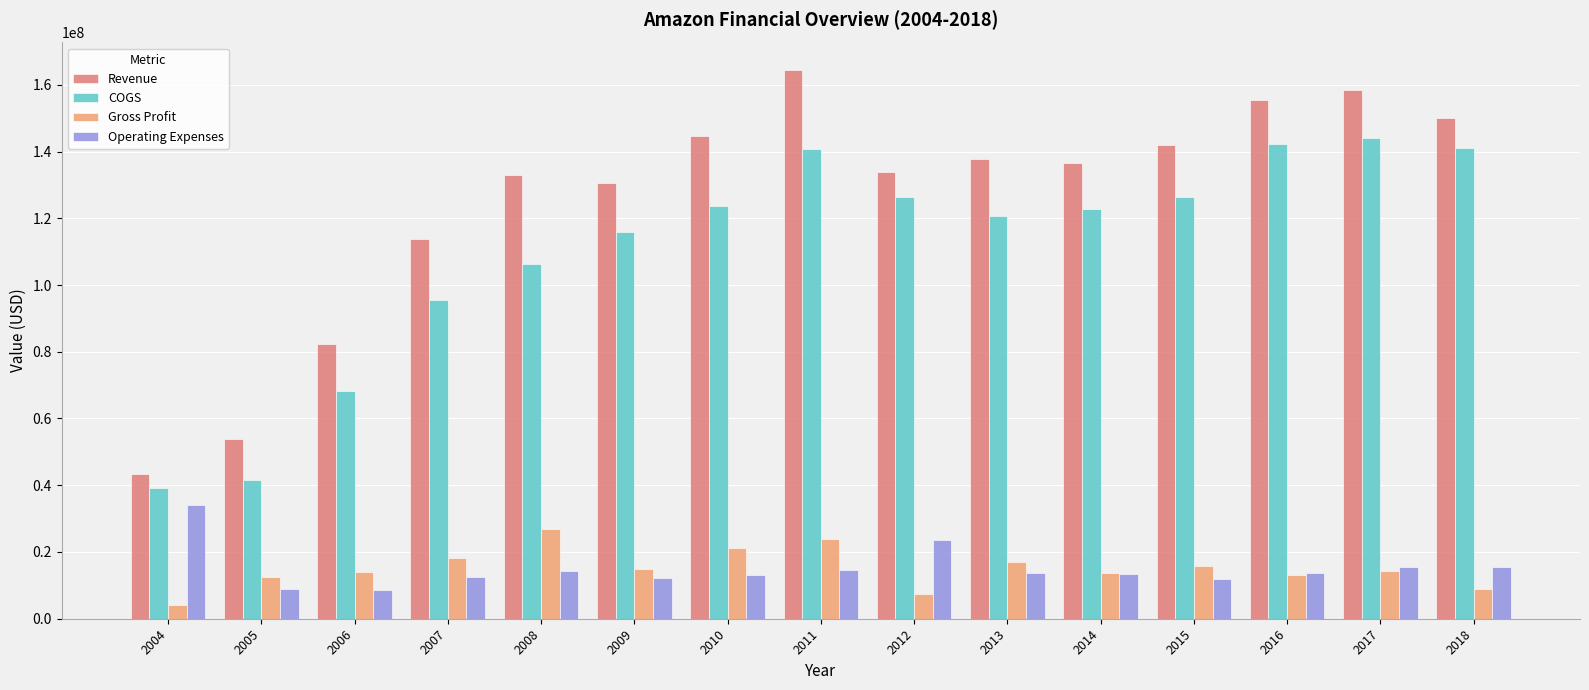

What are all the series names shown in the legend?

Revenue, COGS, Gross Profit, Operating Expenses